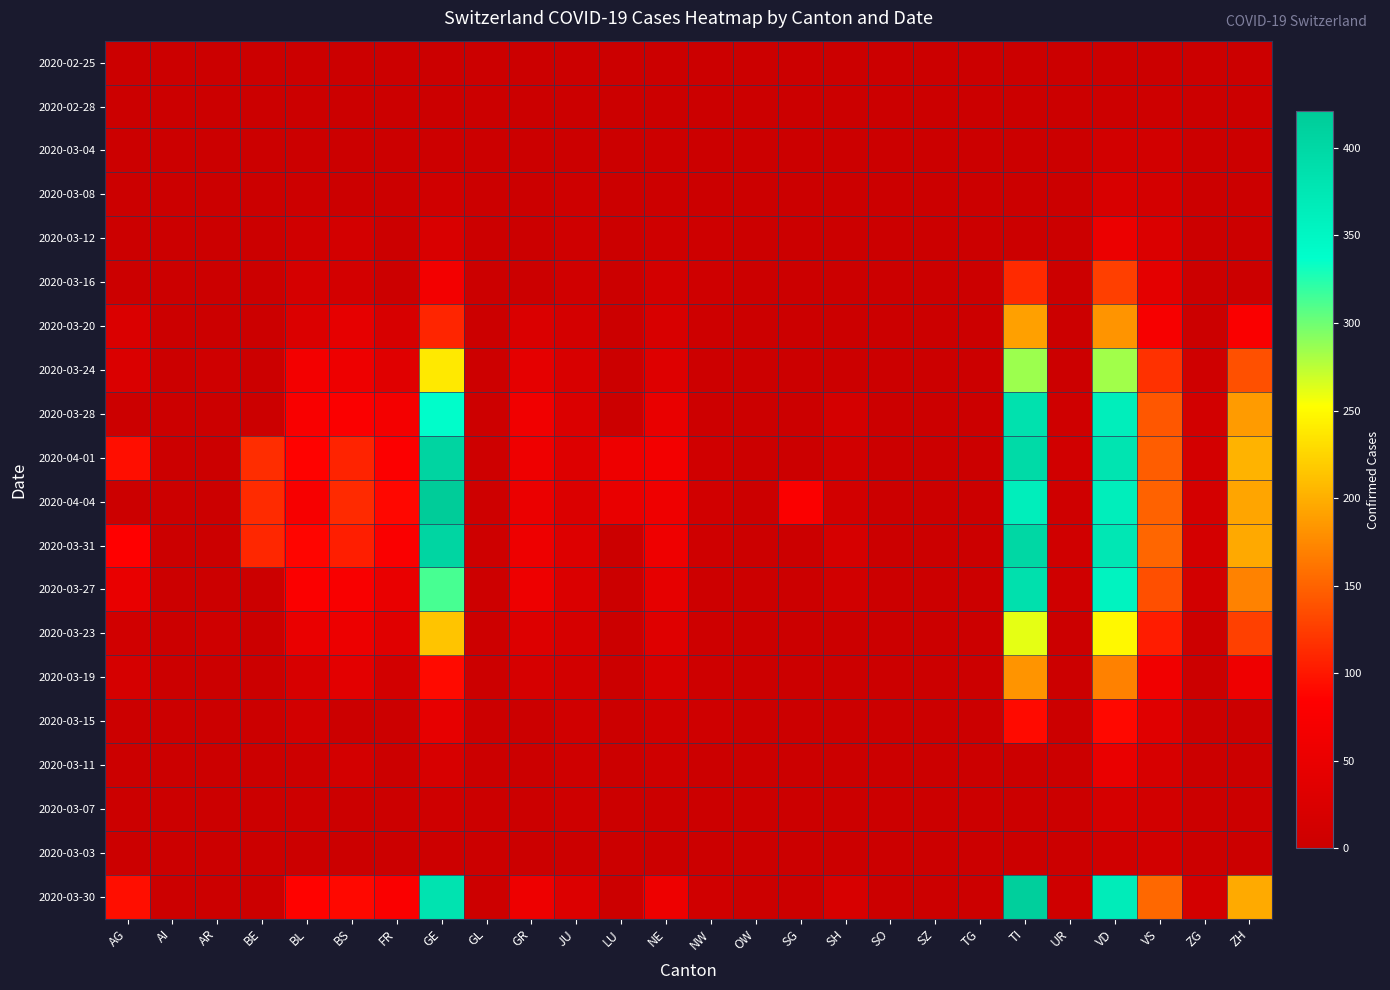

At which category is the sum across all series the highest?

VD